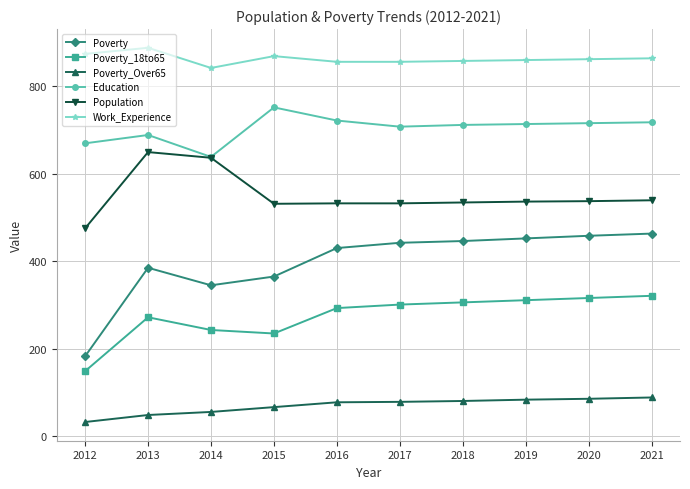

What is the value of the Poverty_18to65 point at the 10th from the left?

321